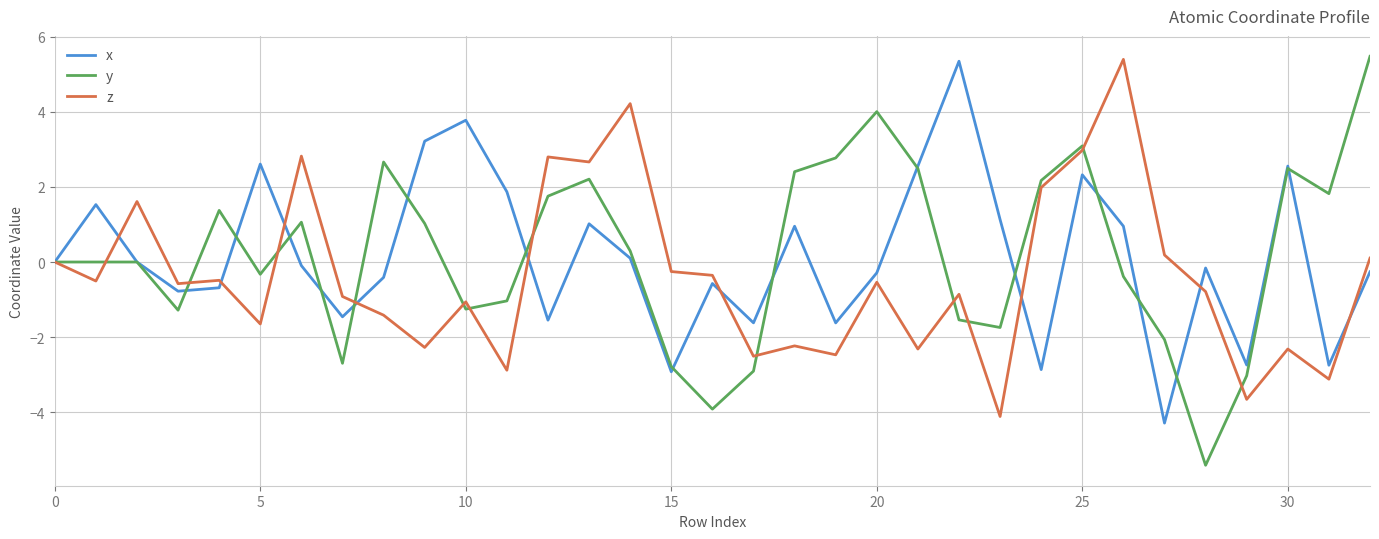

Which series has the widest spread of values?

y